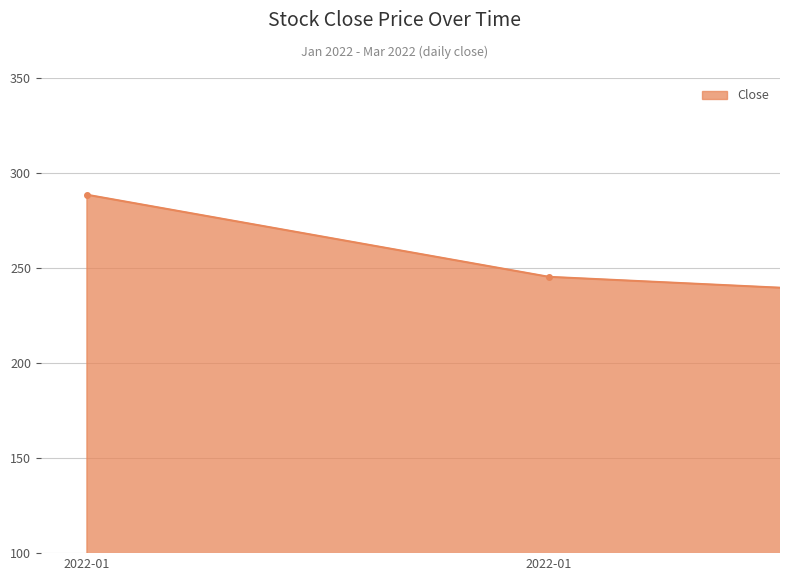

What is the greatest value displayed?

288.6